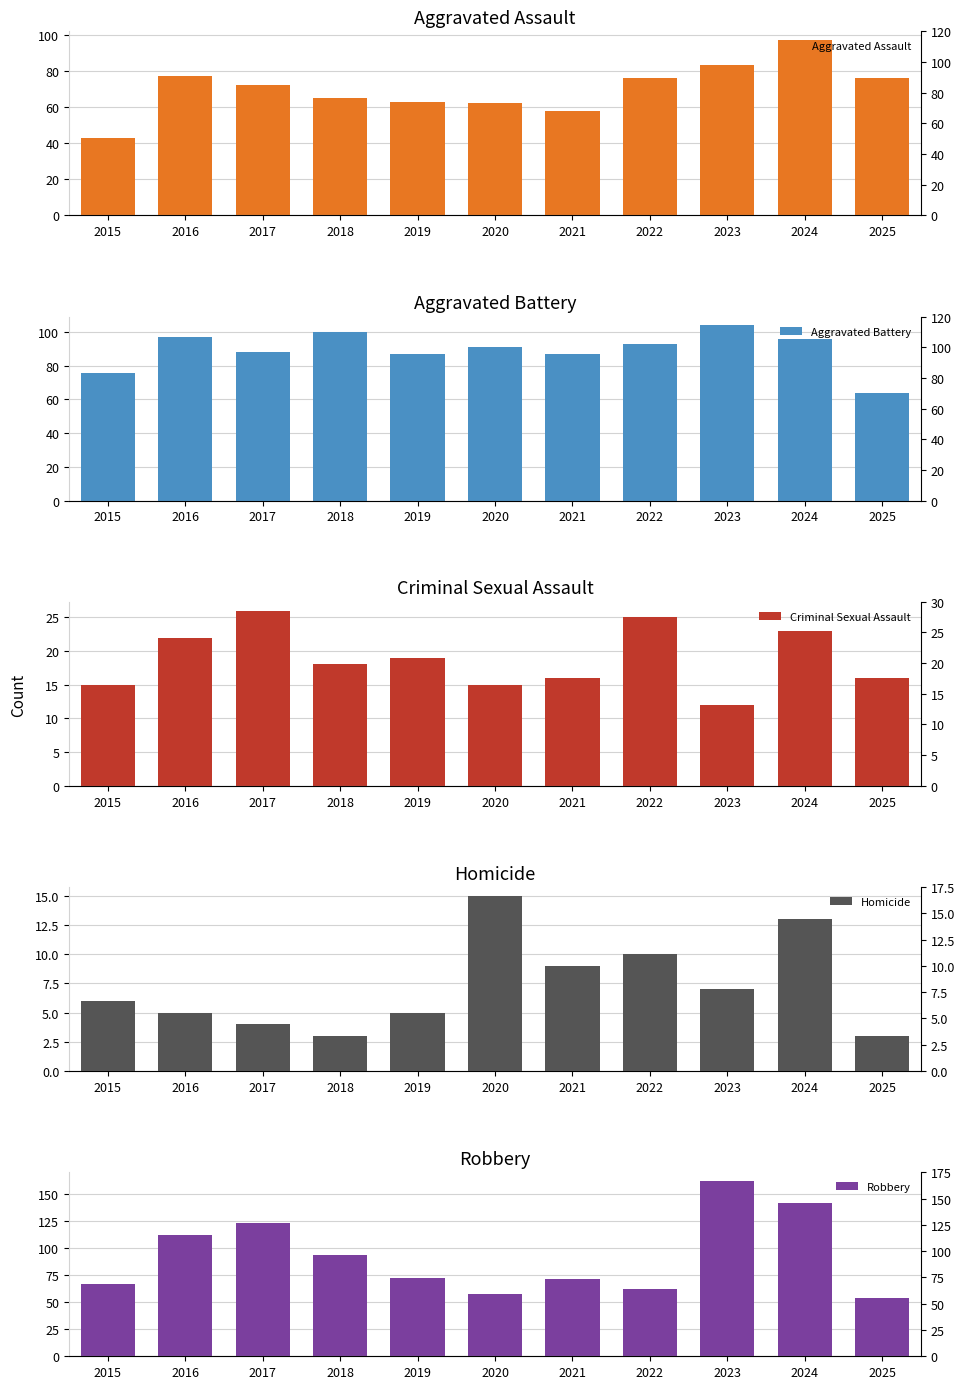

Reading right to left, list all the values displayed in this chart.

Aggravated Assault: 76	97	83	76	58	62	63	65	72	77	43
Aggravated Battery: 64	96	104	93	87	91	87	100	88	97	76
Criminal Sexual Assault: 16	23	12	25	16	15	19	18	26	22	15
Homicide: 3	13	7	10	9	15	5	3	4	5	6
Robbery: 54	142	162	62	71	58	72	94	123	112	67